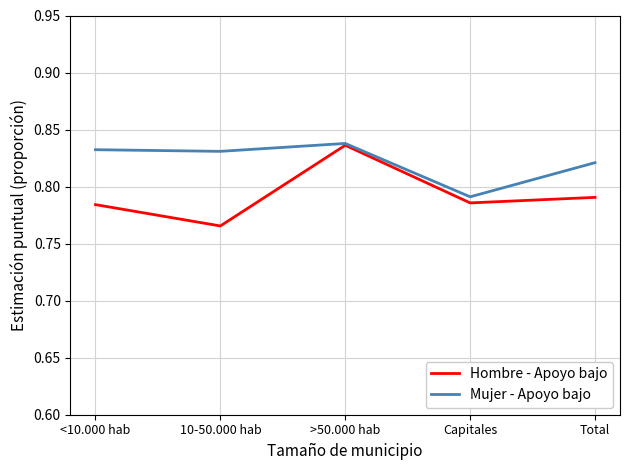

Is this an area chart (filled region under the line)?

No